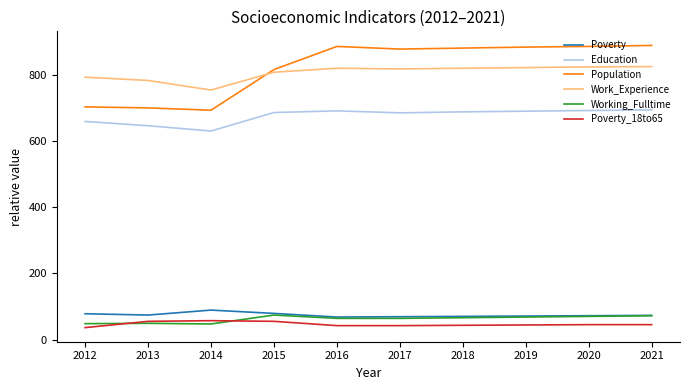

The Poverty series shows 78 at 2012. True or false?

True